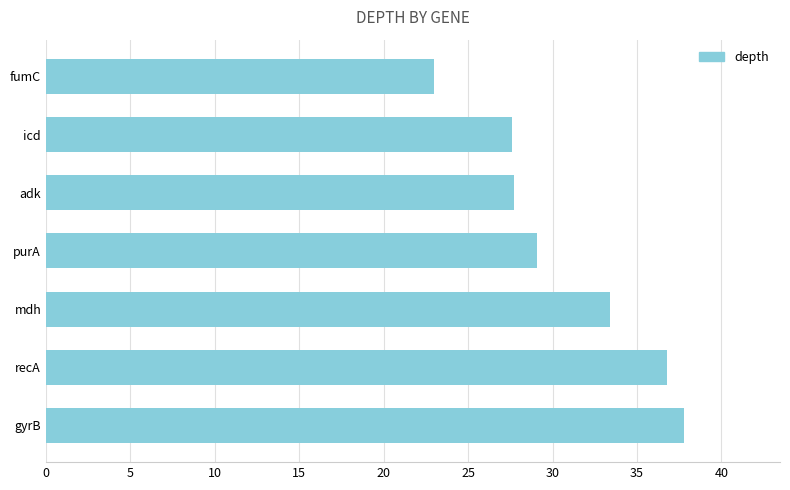

What is the approximate value at purA?

29.1